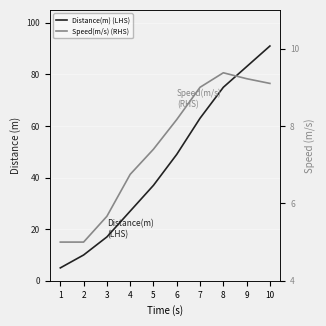

At which label is Distance(m) (LHS) closest to 48?

6